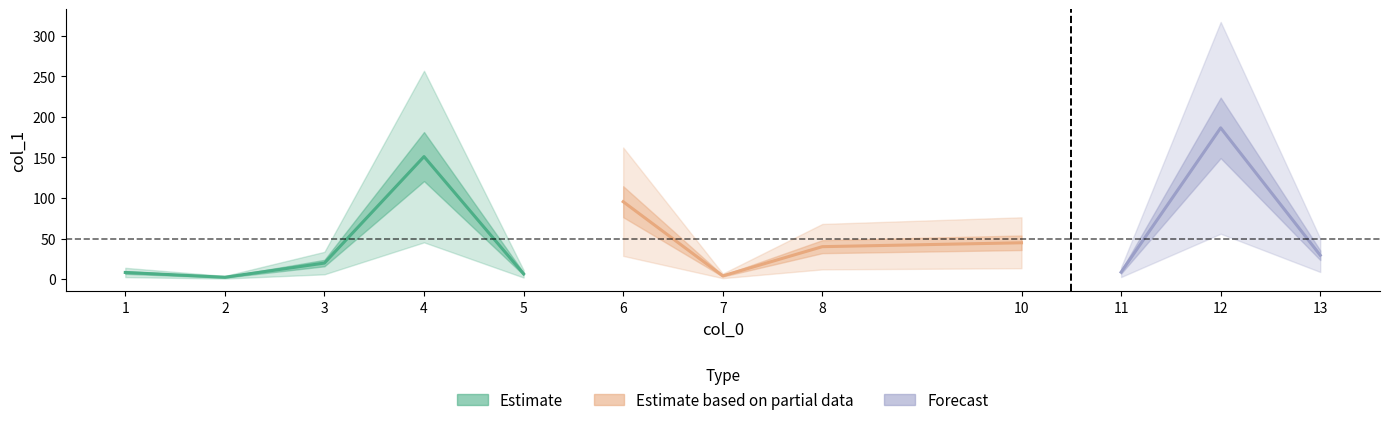

What is the change in value from 6 to 13?

-66.0